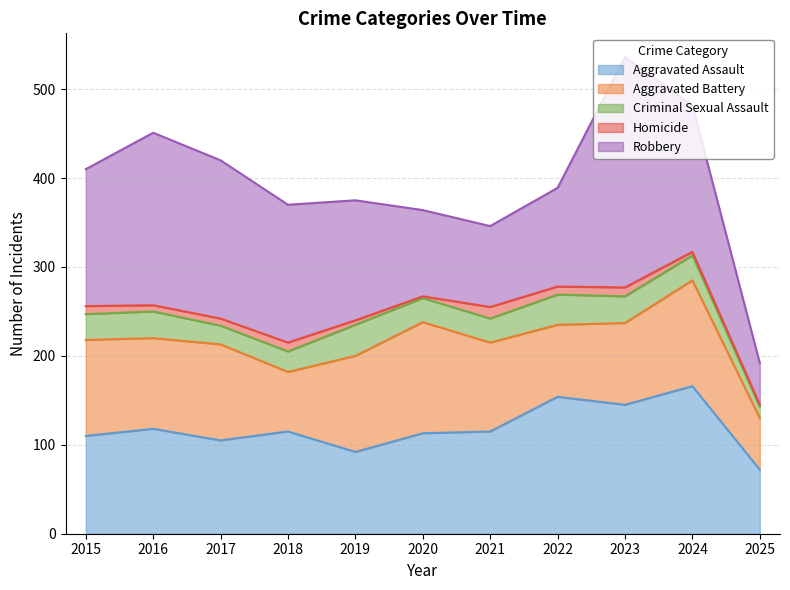

Reading right to left, extract all data points from this chart.

Aggravated Assault: 2025=72	2024=166	2023=145	2022=154	2021=115	2020=113	2019=92	2018=115	2017=105	2016=118	2015=110
Aggravated Battery: 2025=58	2024=119	2023=92	2022=81	2021=100	2020=125	2019=108	2018=67	2017=108	2016=102	2015=108
Criminal Sexual Assault: 2025=13	2024=28	2023=30	2022=34	2021=27	2020=27	2019=35	2018=23	2017=21	2016=30	2015=29
Homicide: 2025=2	2024=4	2023=10	2022=9	2021=13	2020=2	2019=5	2018=10	2017=8	2016=7	2015=9
Robbery: 2025=47	2024=165	2023=259	2022=111	2021=91	2020=97	2019=135	2018=155	2017=178	2016=194	2015=154